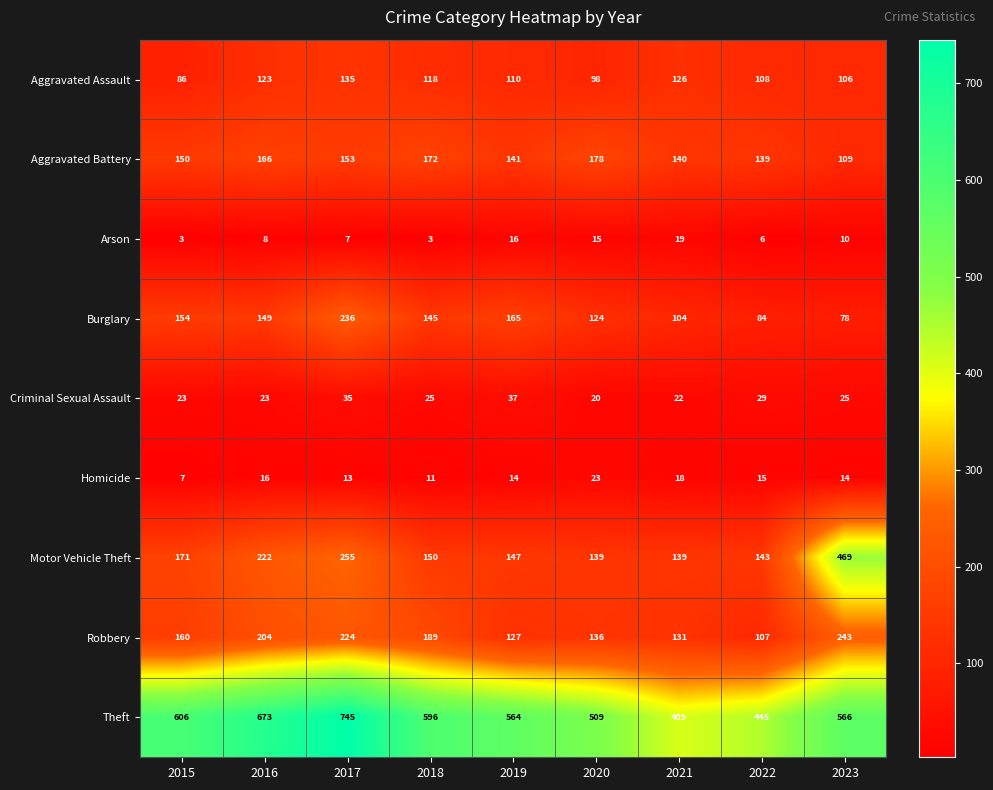

How many distinct data groups are displayed?

9